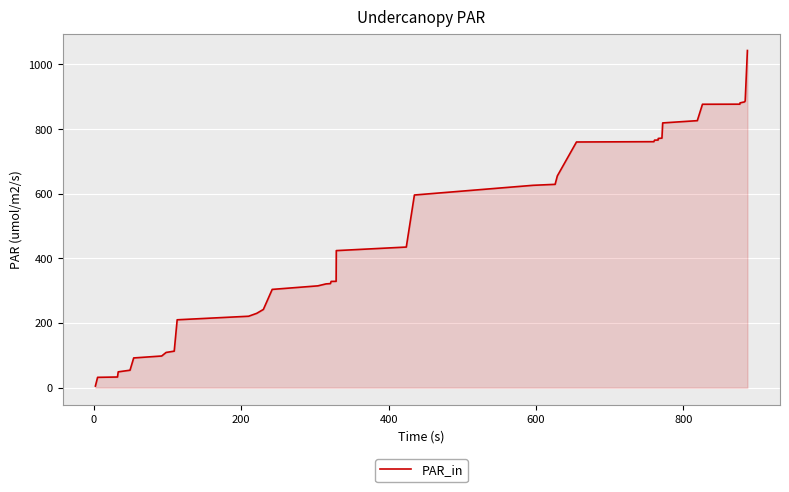

What is the maximum value shown in the chart?

1043.0